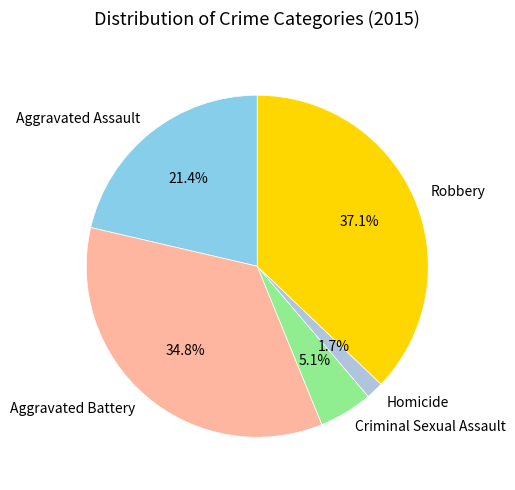

Between Aggravated Battery and Criminal Sexual Assault, which is larger?

Aggravated Battery